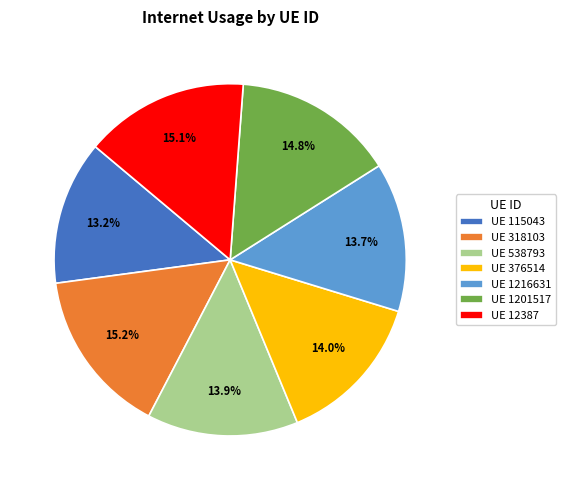

What is the ratio of the value at UE 376514 to the value at UE 12387?

0.9